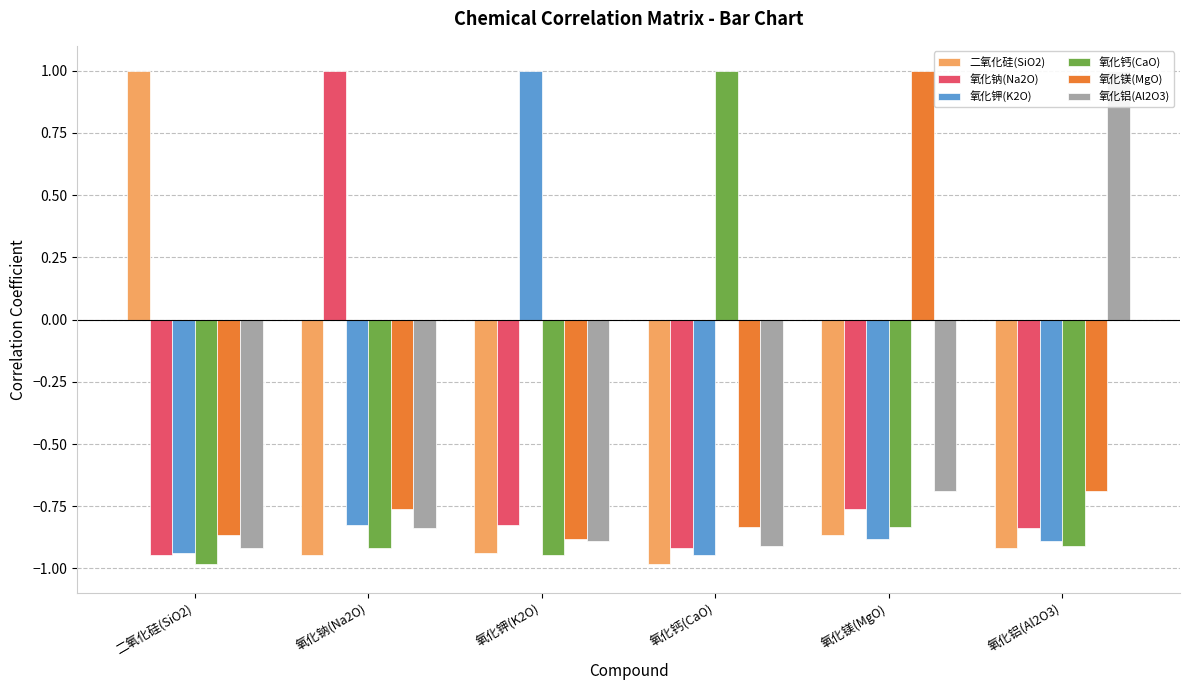

What position from the right is 氧化铝(Al2O3)?

1